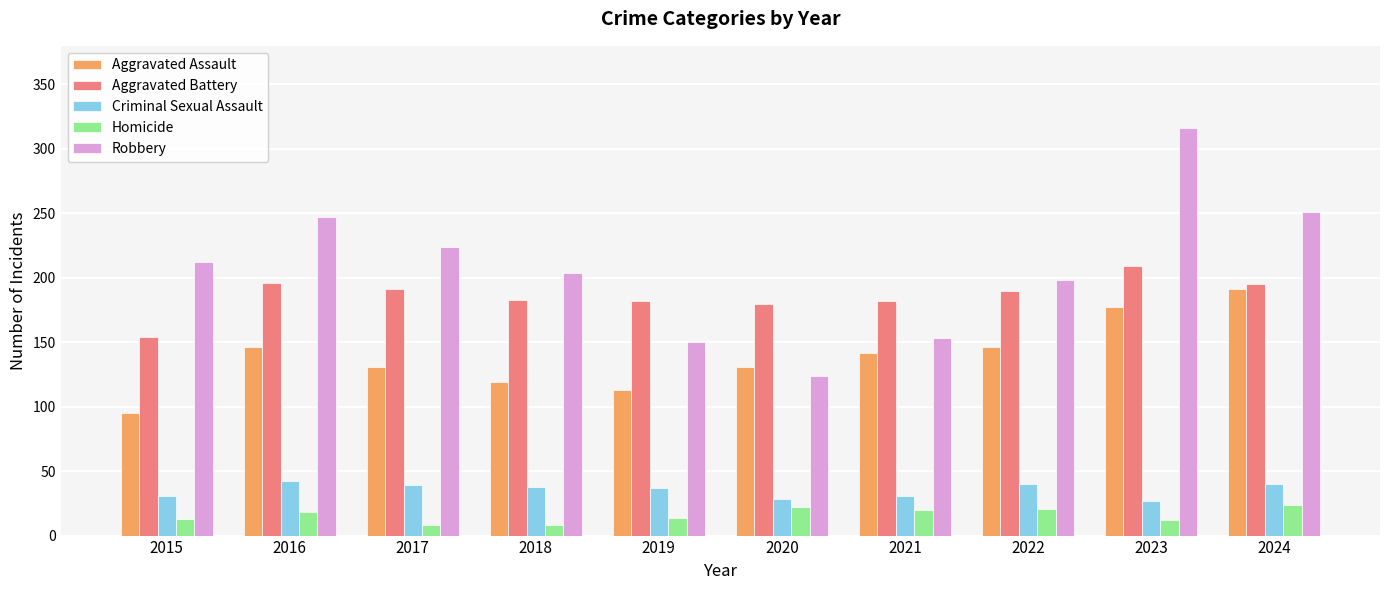

The value of Aggravated Battery at 2015 is 154. True or false?

True